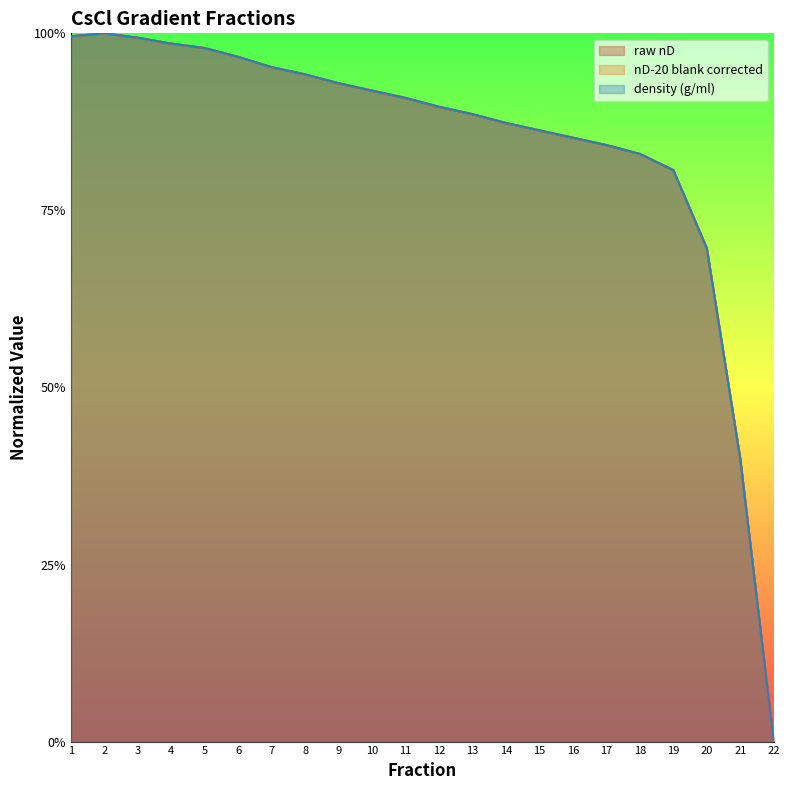

True or false: nD-20 blank corrected and density (g/ml) intersect in this chart.

True